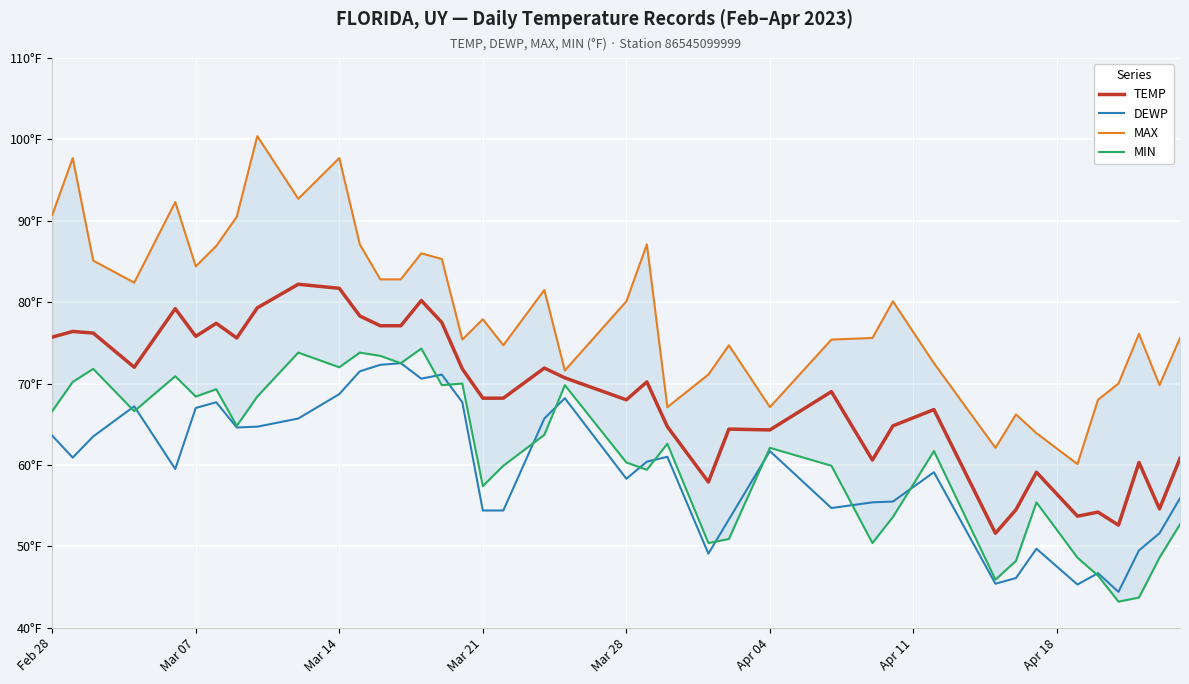

How many values in the MAX series are below 80?

20